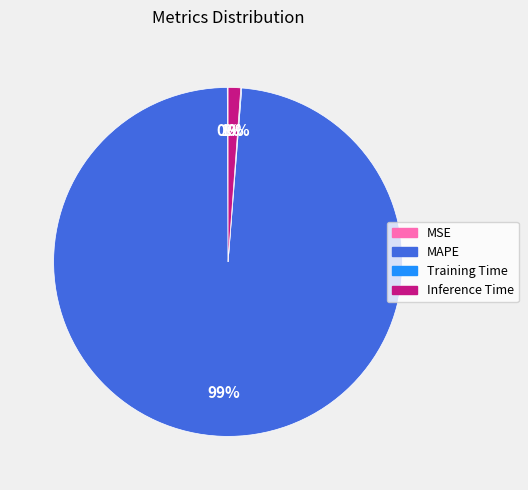

Is there any slice that represents more than half of the pie?

Yes